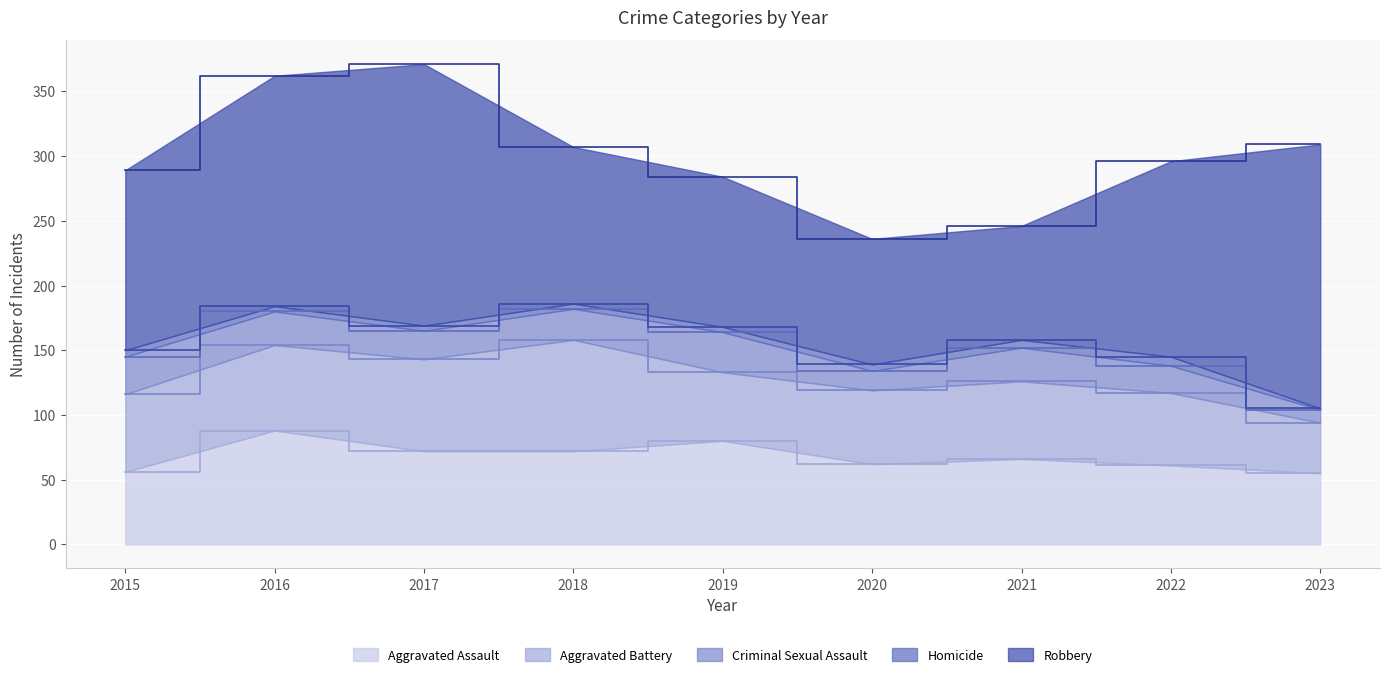

True or false: Aggravated Battery has more than 1 interior local peaks.

True